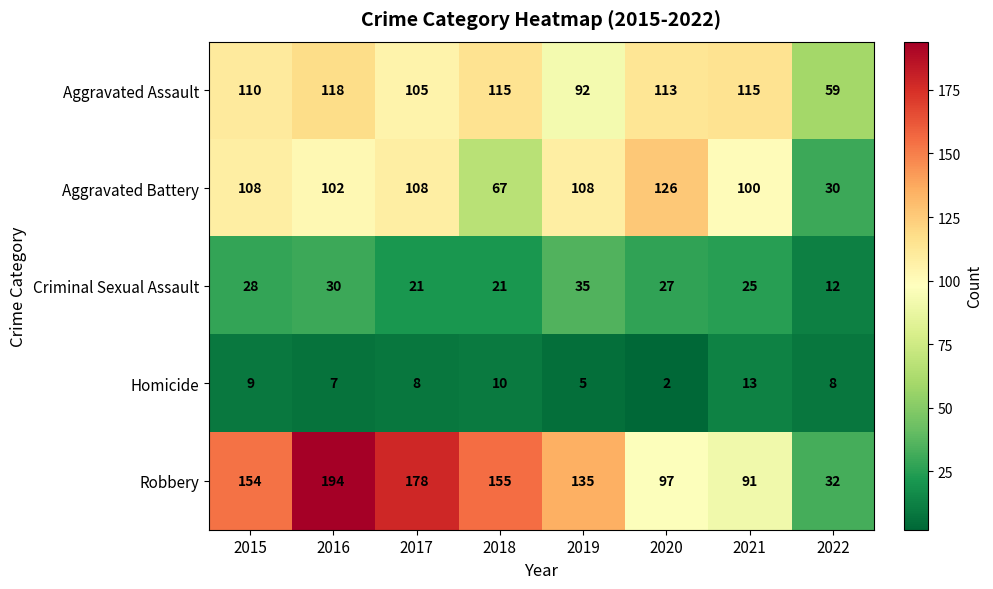

What is the lowest value of the Criminal Sexual Assault series?

12